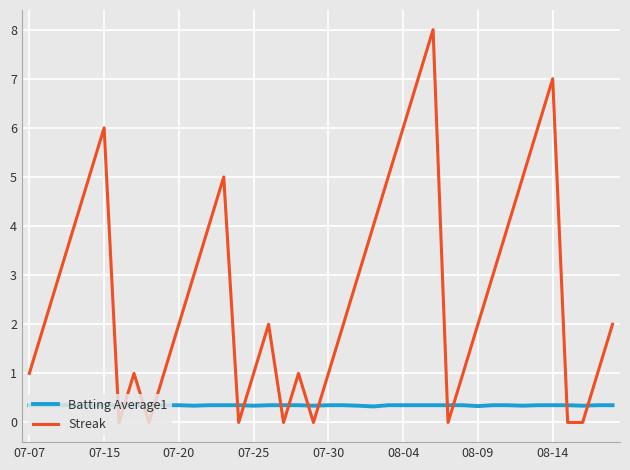

How many lines are shown in the chart?

2